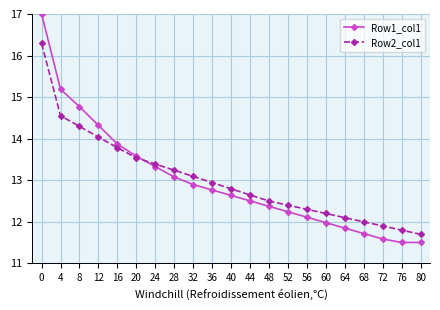

Which series changed the most between 4 and 8?

Row1_col1